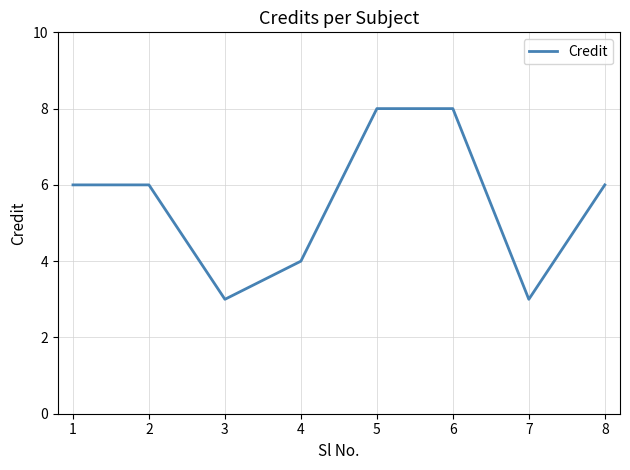

True or false: the data has more than 2 interior local peaks.

False